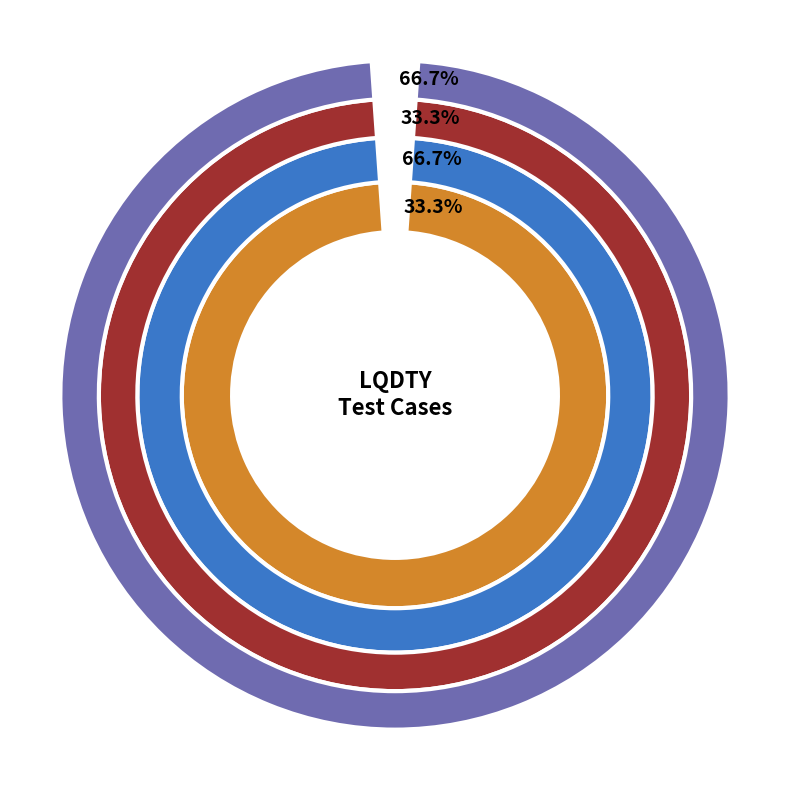

Which category has the smallest portion of the pie?

LQDTY_001_DetailsTab